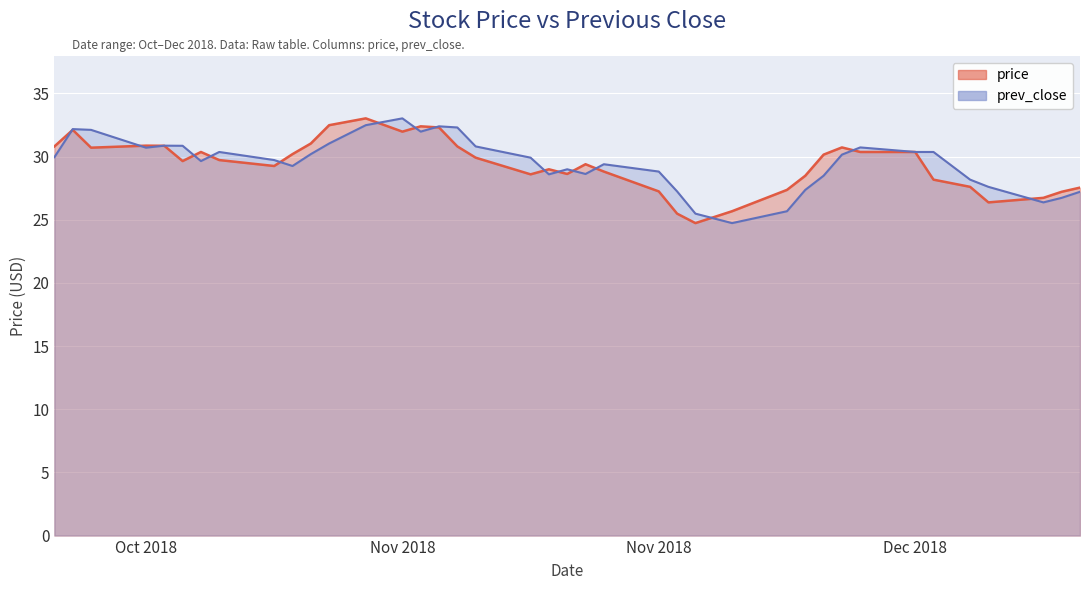

What is the greatest value displayed?

33.0